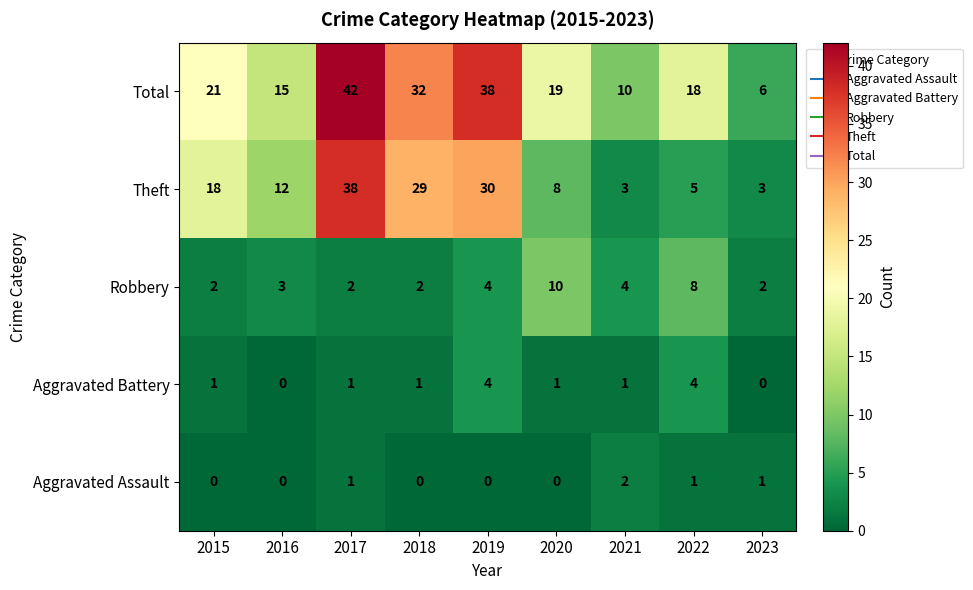

Which label corresponds to the largest value in the chart?

2017